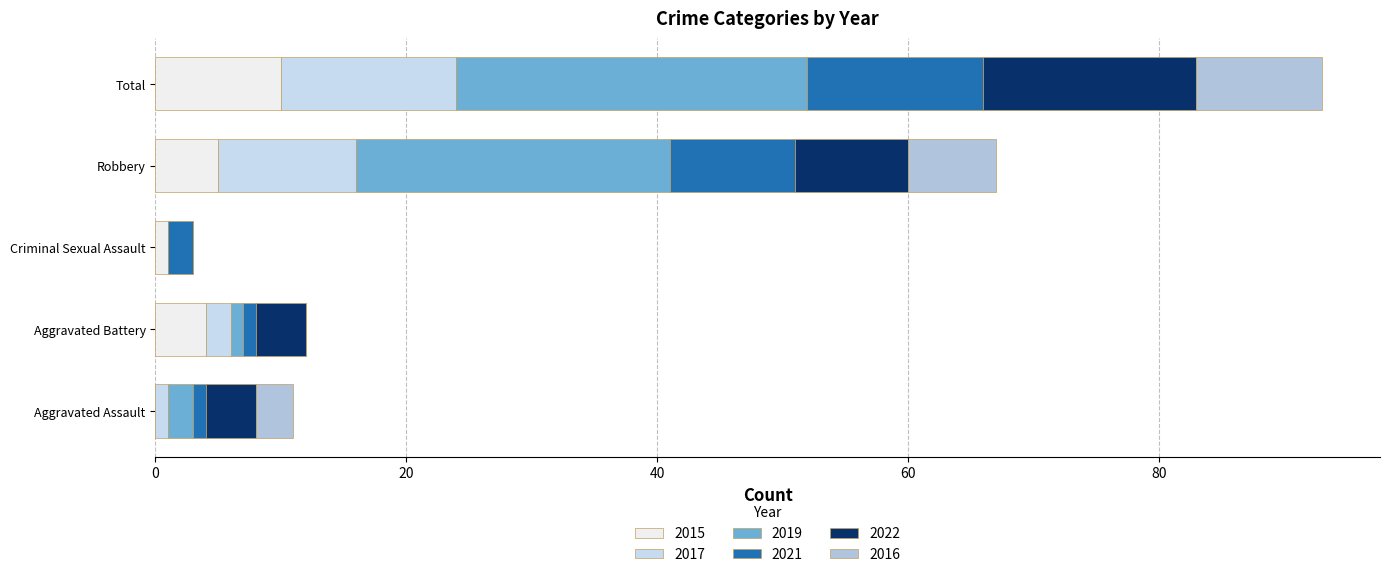

Count the number of categories in the chart.

5